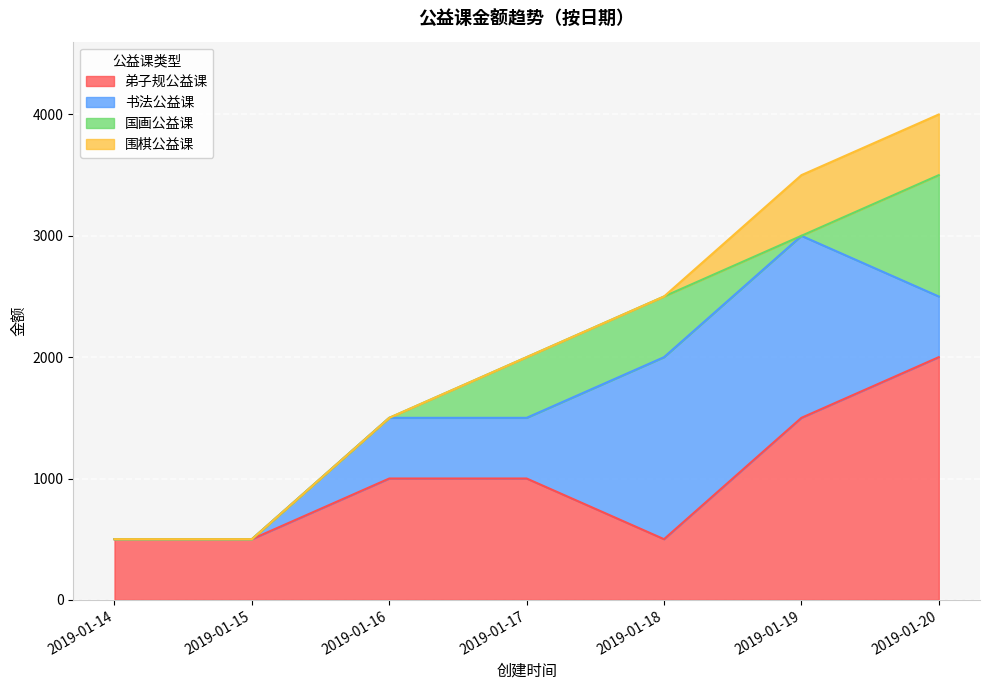

Read the 国画公益课 value at 2019-01-20, to the nearest 10.

1000